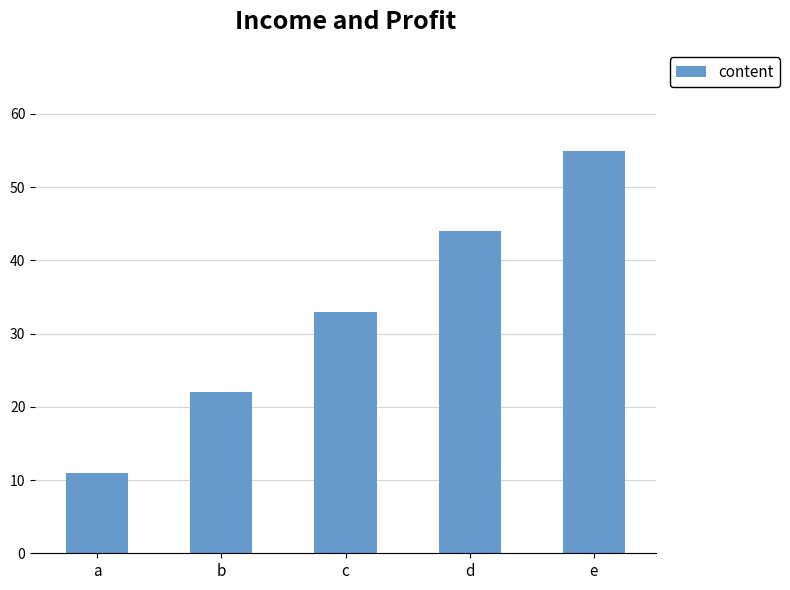

What is the value of the 2nd bar from the left?

22